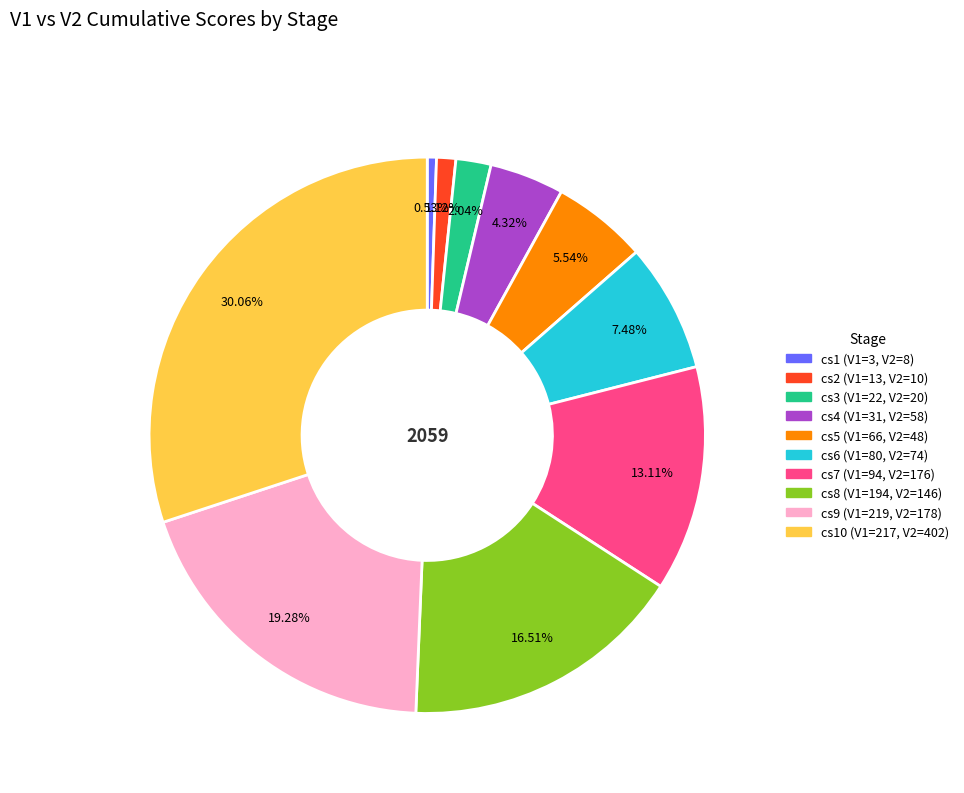

To the nearest percent, what is the average slice percentage?

10%